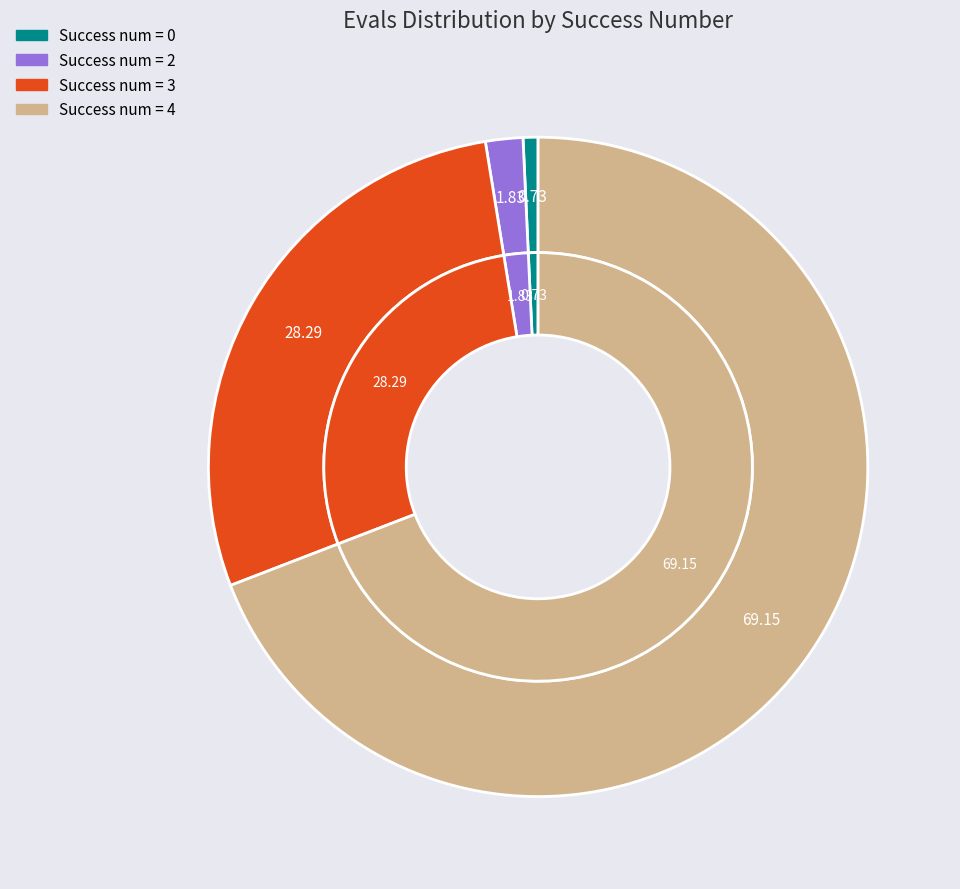

Is 28 the majority of the pie?

No